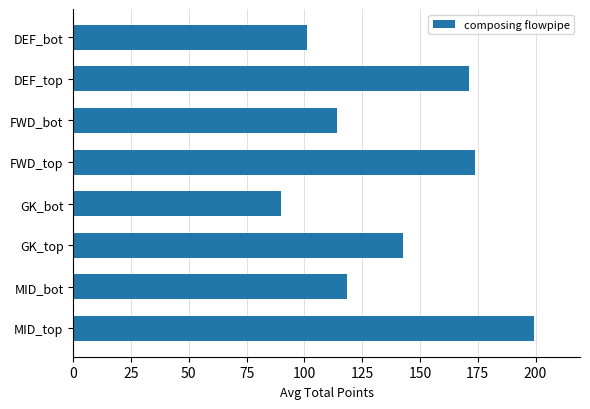

Between MID_bot and DEF_top, which is larger?

DEF_top